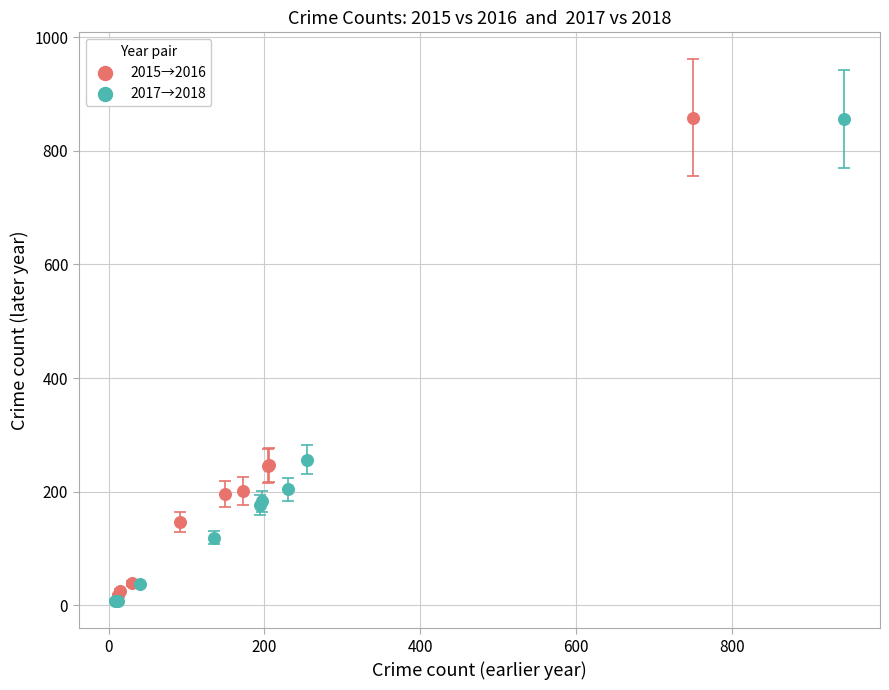

What are all the series names shown in the legend?

2015→2016, 2017→2018